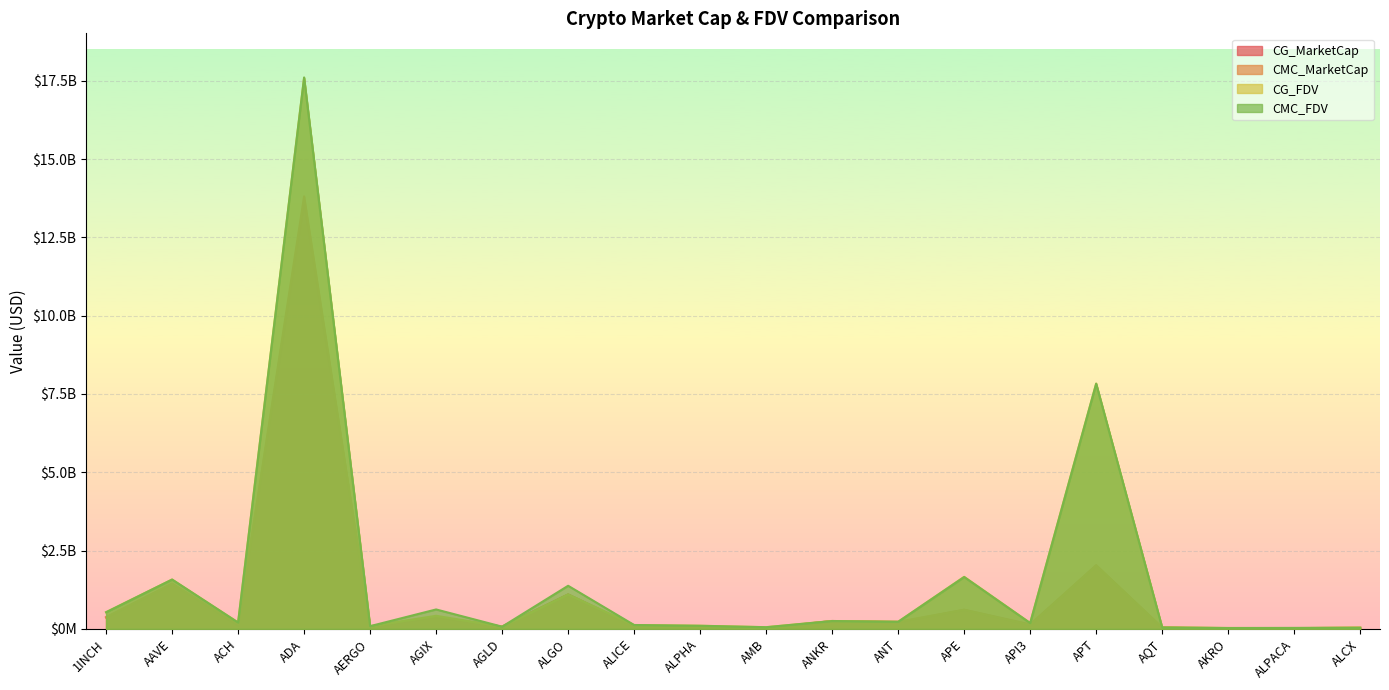

Reading left to right, transcribe all the data shown in this chart.

CMC_FDV: 533427567.5	1576640535.5	204482887.2	17604846314.2	88152084.0	621126493.3	71640591.2	1377063385.9	124600213.8	100566774.7	54954919.9	252343718.7	228029796.2	1657429485.0	186632348.2	7828688742.4	47321575.4	29142661.6	32538317.4	37219498.5
CMC_MarketCap: 370266122.4	1442827654.1	143545306.1	13809341992.0	78455354.7	385951624.3	71640591.2	1102491499.9	84620158.1	82665888.8	26018489.1	252343718.7	228029796.2	610918149.2	128698900.5	2029620609.8	42022795.6	25741485.4	26011776.9	32753055.9
CG_MarketCap: 370127848.0	1442238729.0	100727353.0	13671414189.0	78160007.0	385177538.0	71532524.0	1099375114.0	101505387.0	82712316.0	25943983.0	251862139.0	211028792.0	612819412.0	144556995.0	2030506482.0	43095553.0	579987.0	25990397.0	32737223.0
CG_FDV: 533228362.0	1575790669.0	203749288.0	17590264139.0	87820232.0	419920059.0	71532524.0	1099375115.0	124426532.0	100623255.0	54797551.0	251862139.0	227561595.0	1662587637.0	188198930.0	7831817794.0	48529598.0	28999368.0	25990397.0	44927855.0